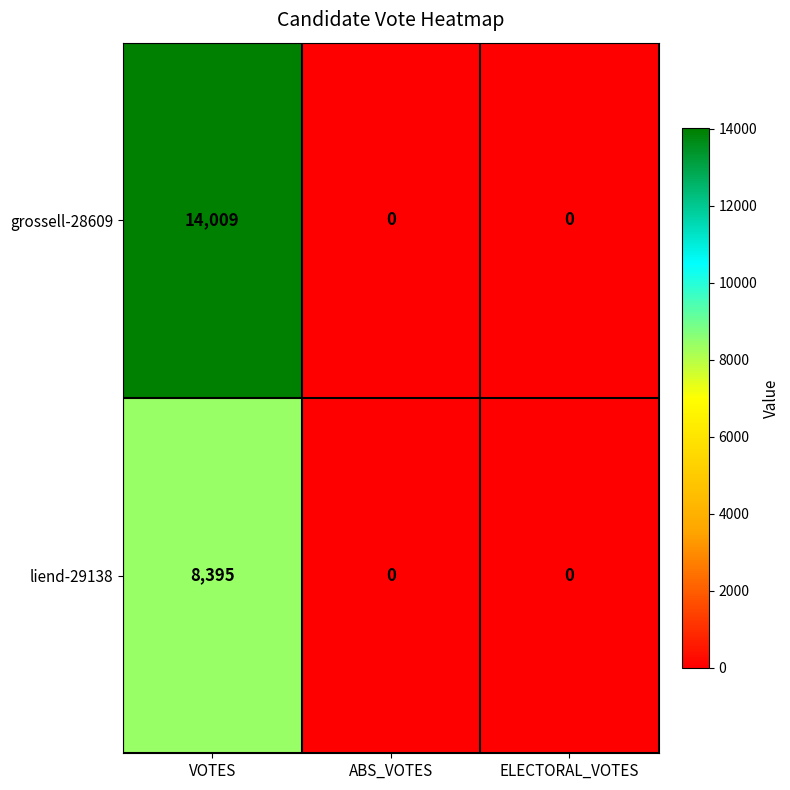

How many liend-29138 values are between 0 and 8395?

3